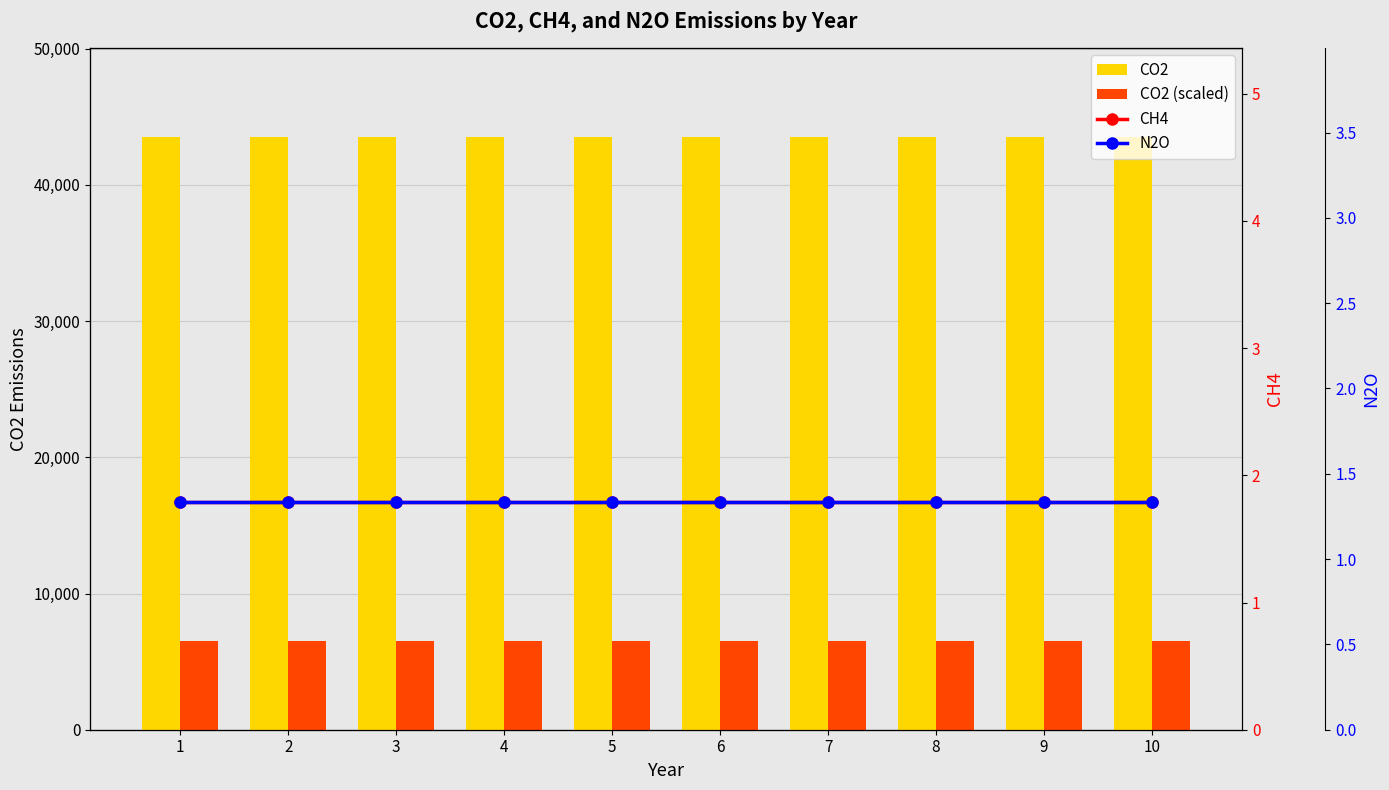

Which series has the largest range (max minus min)?

CO2